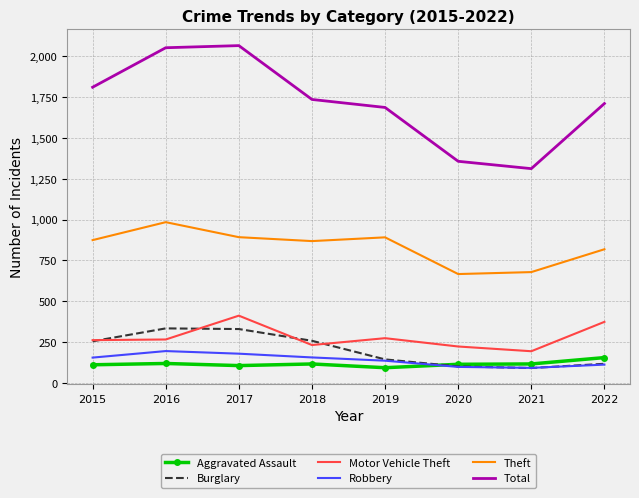

True or false: Robbery and Motor Vehicle Theft intersect in this chart.

False